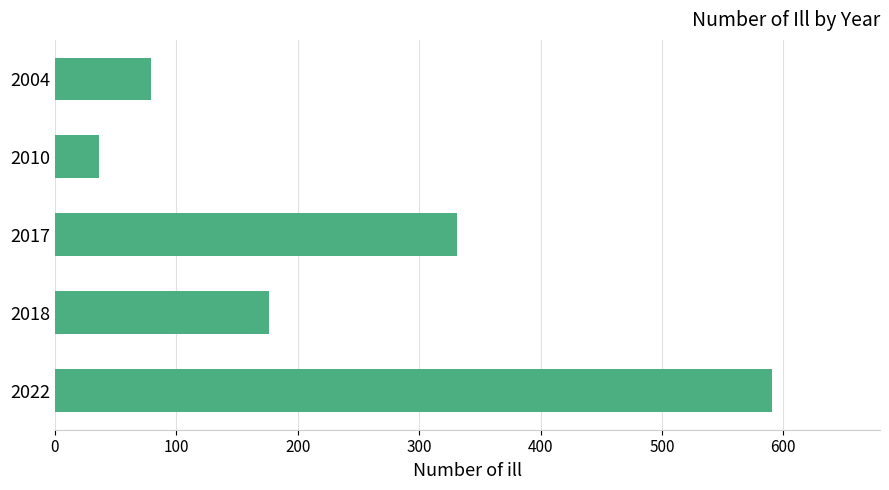

Rank the categories by value from highest to lowest.

2022, 2017, 2018, 2004, 2010